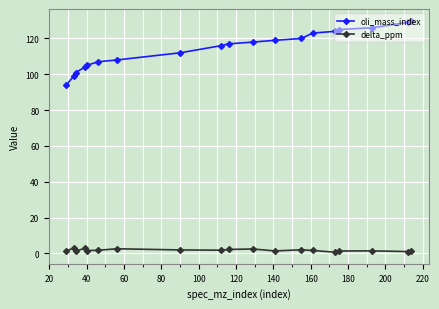

At how many categories does at least one series exceed 77?

19